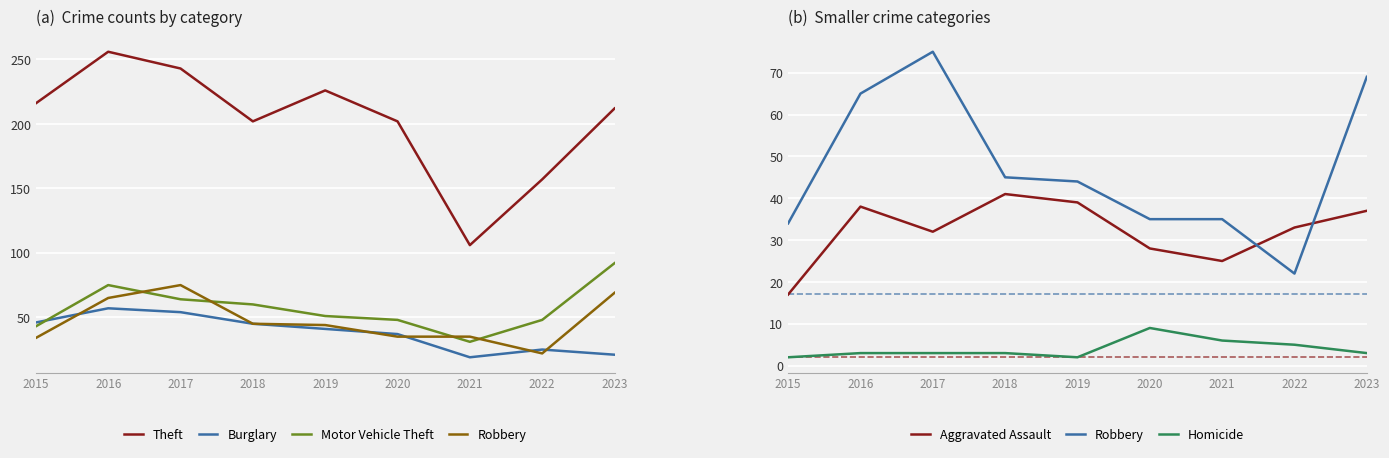

What is the approximate value of Robbery at 2019, to the nearest 10?

40